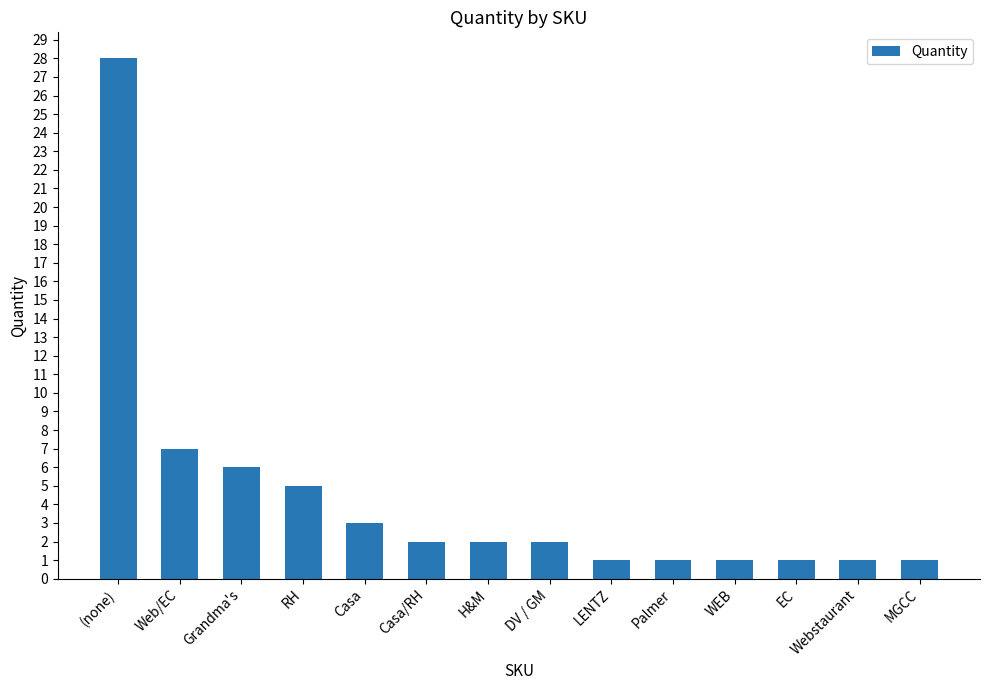

What is the value of the 4th bar from the left?

5